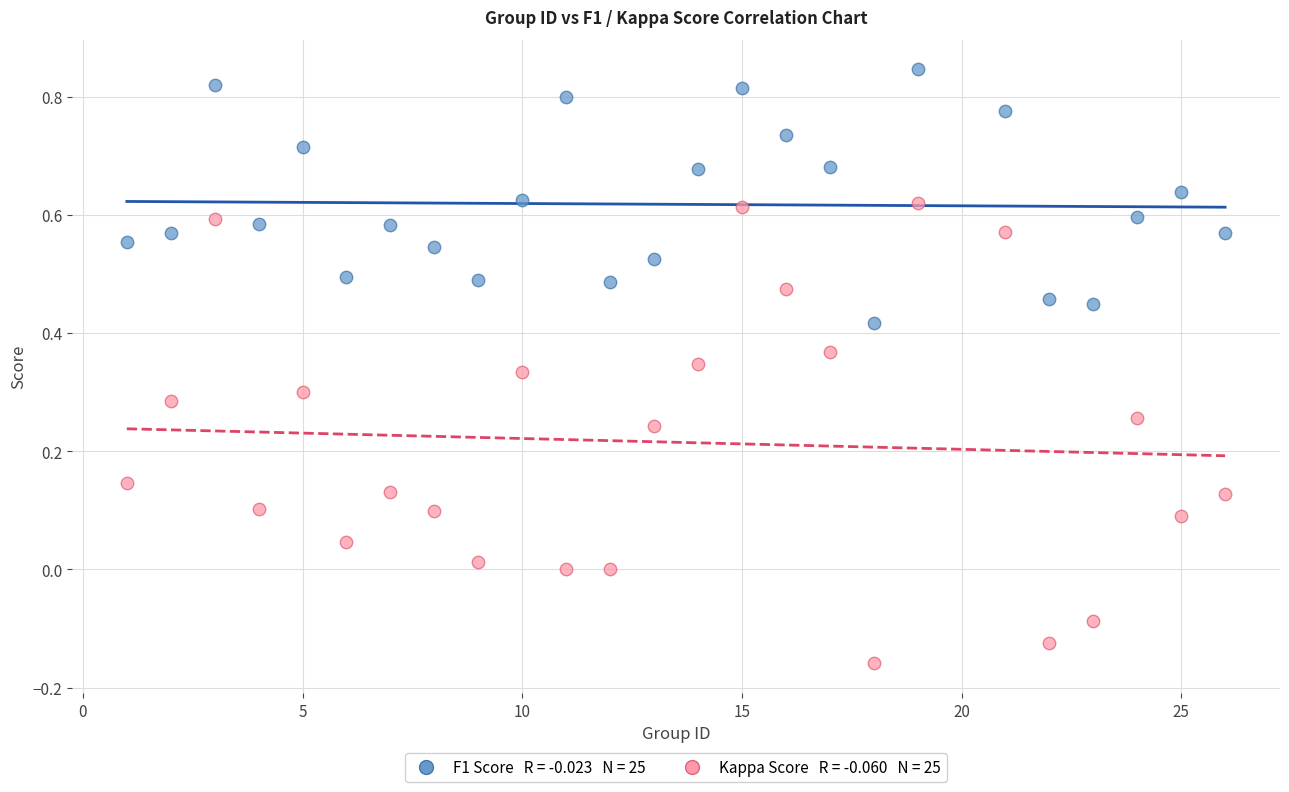

Across all data points, what is the range of Y values (max minus min)?

1.0